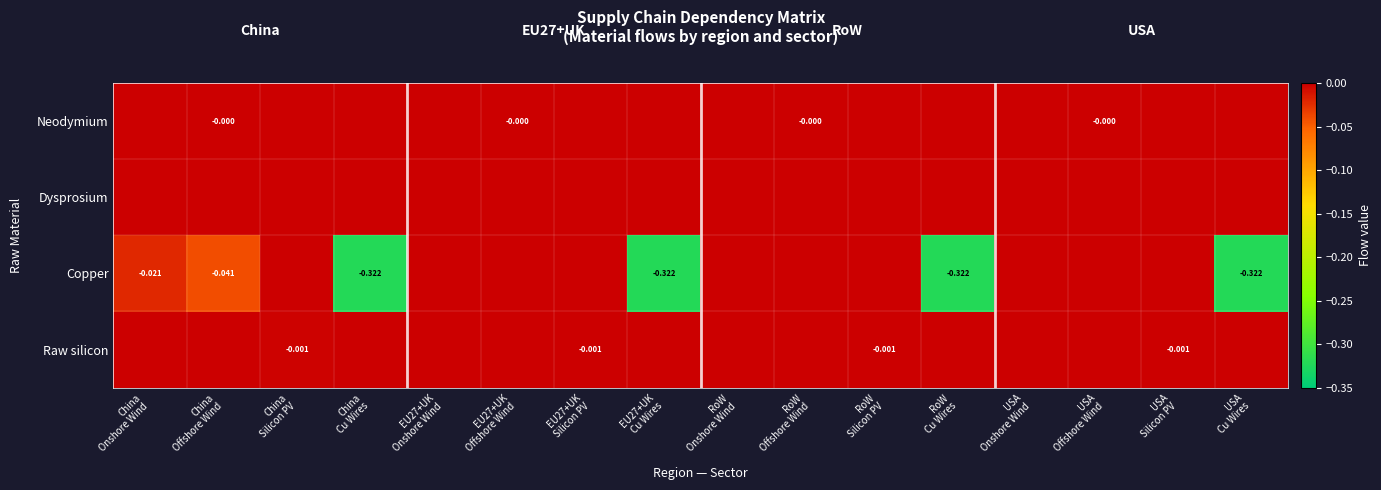

True or false: Raw silicon has a value of -0.0 at EU27+UK Cu Wires.

False